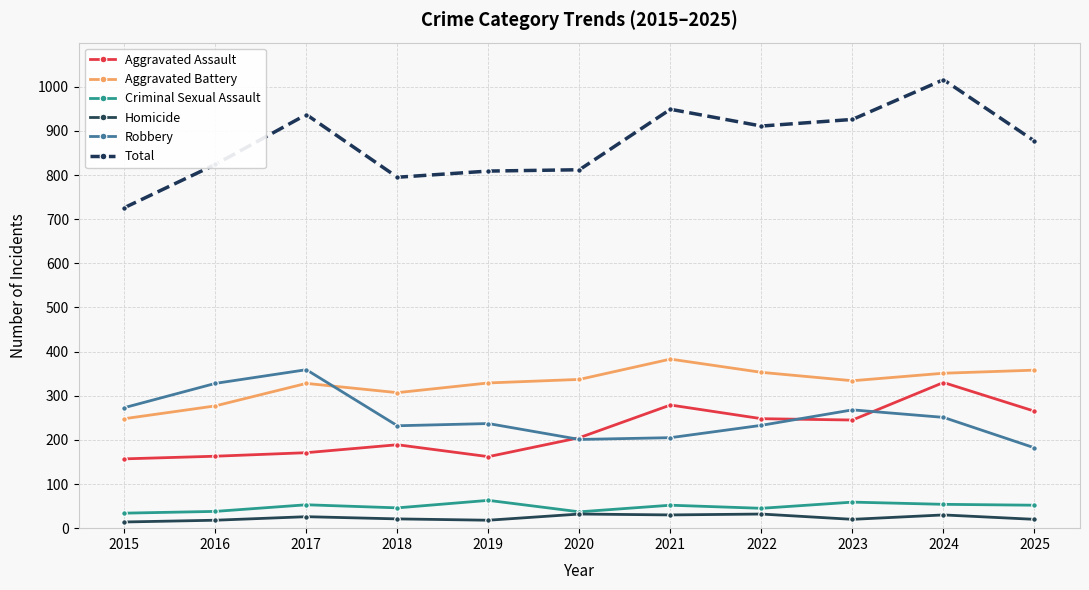

What is the value of the Homicide point at the 7th from the left?

30